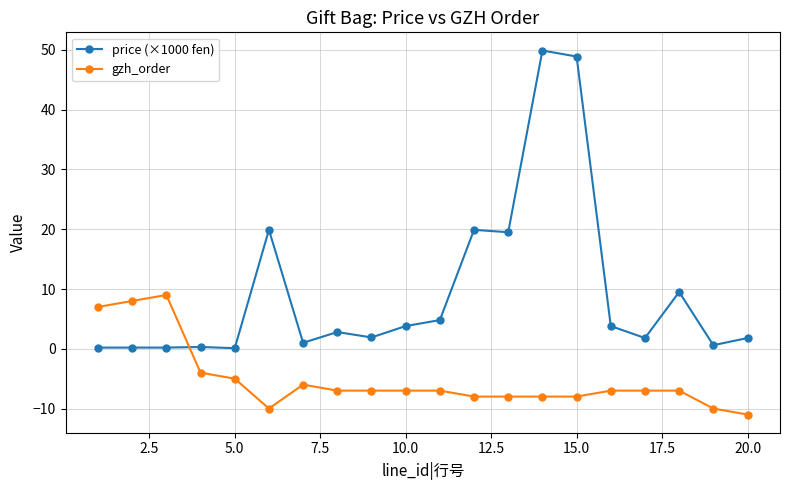

What is the value of the gzh_order point at the 8th from the left?

-7.0